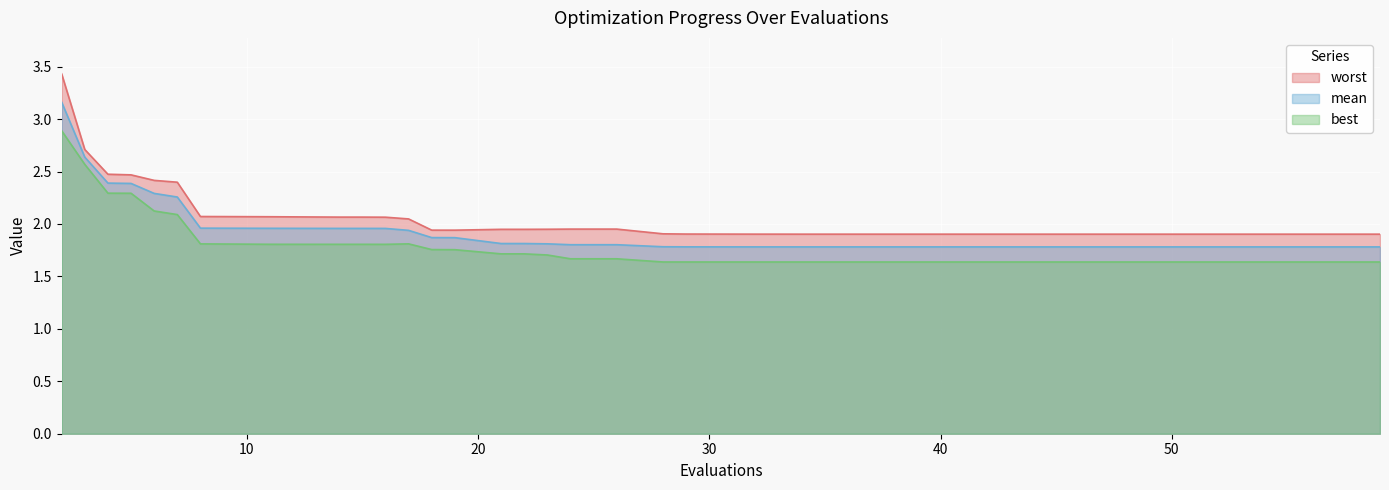

The value of mean at 3 is 2.6. True or false?

True